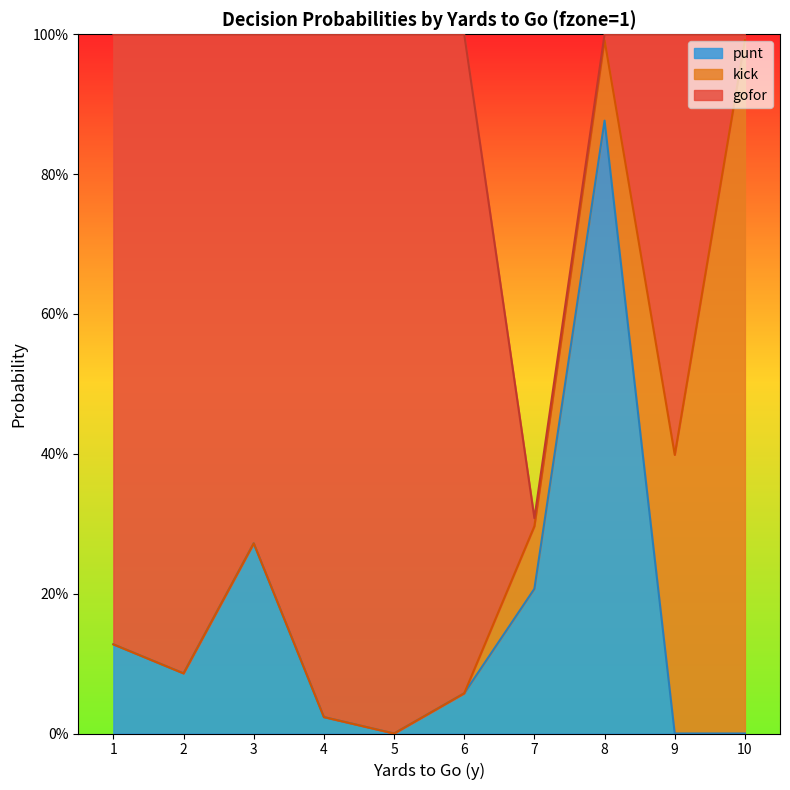

Where is kick nearest to the value 0?

1